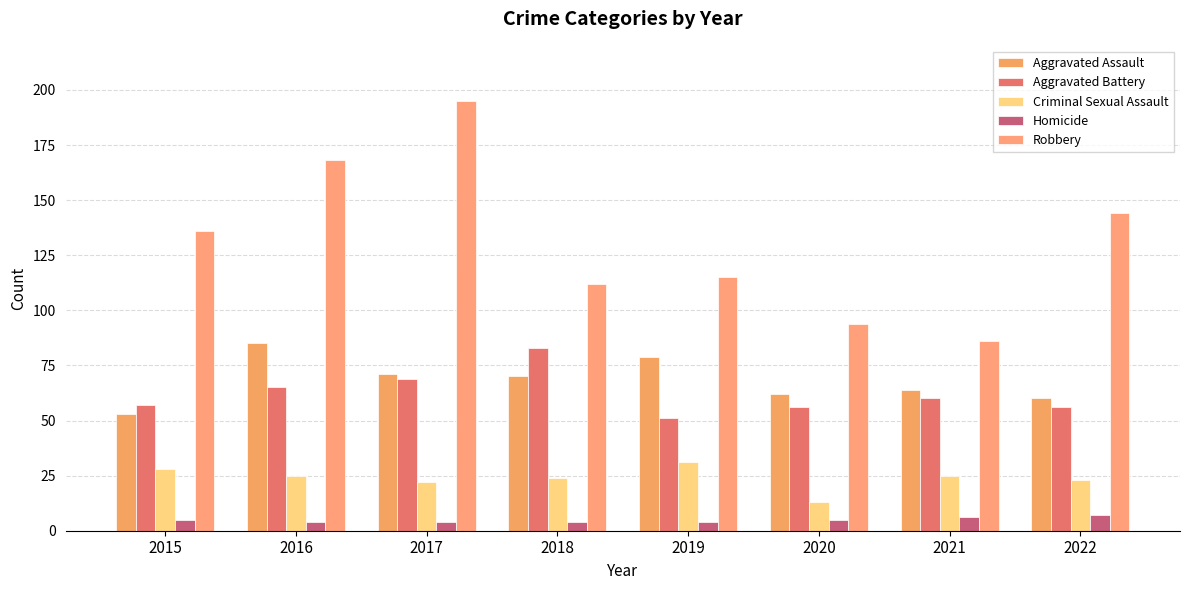

What is the total value across all series at 2019?

280